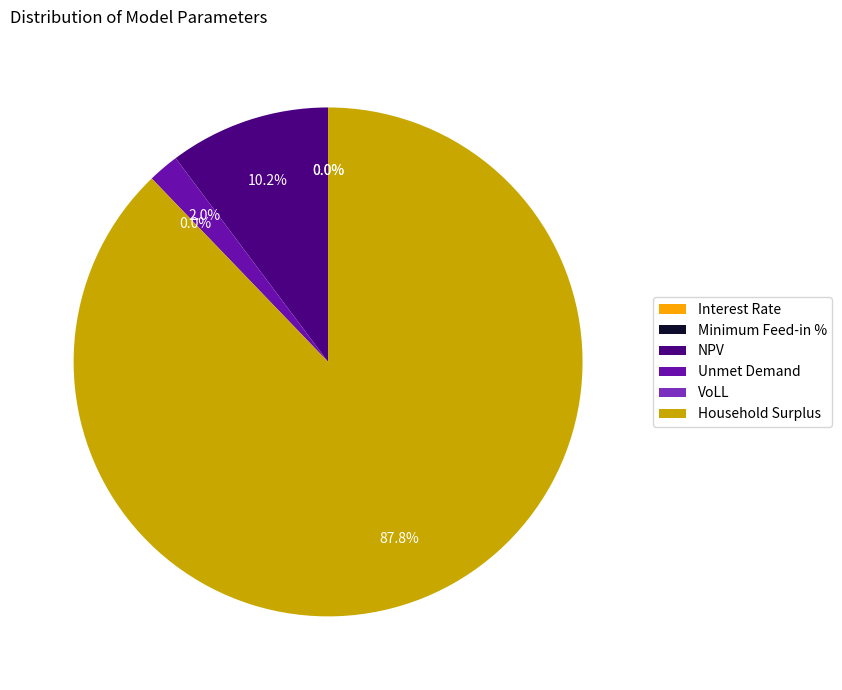

Which slice represents more than half of the pie?

Household Surplus